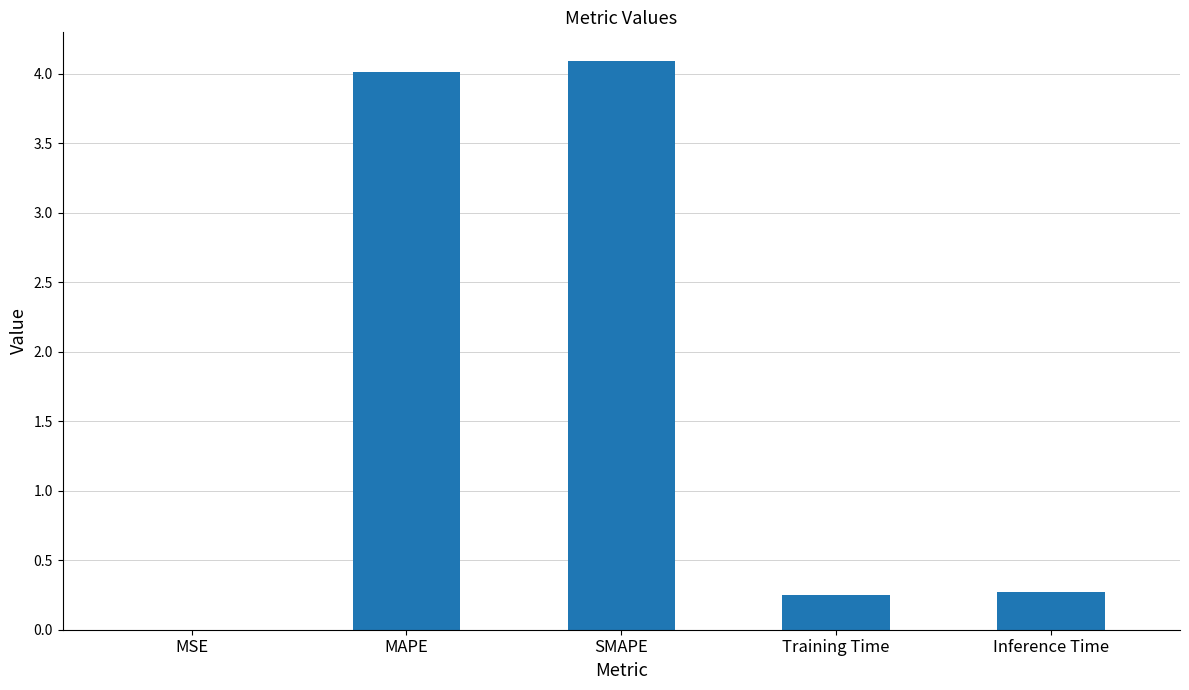

What is the change in value from MAPE to Inference Time?

-3.7